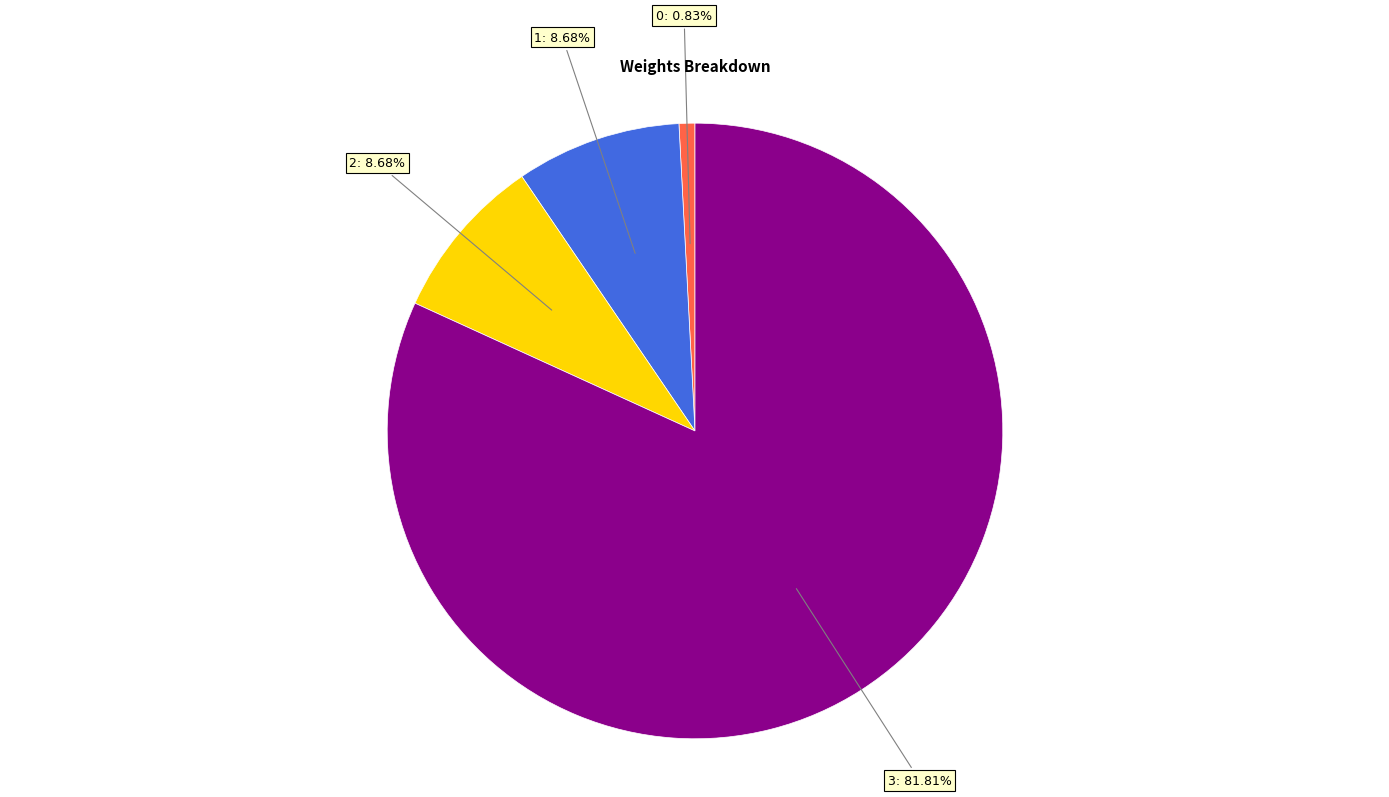

Approximately how many times larger is the value at 3 compared to 1?

9.4